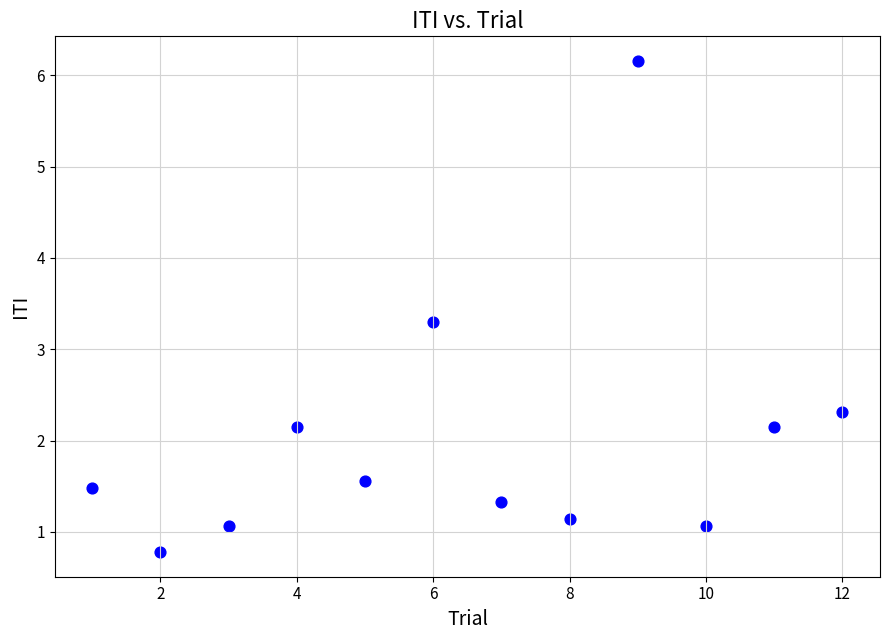

What Y value in the scatter plot is closest to 3?

3.3